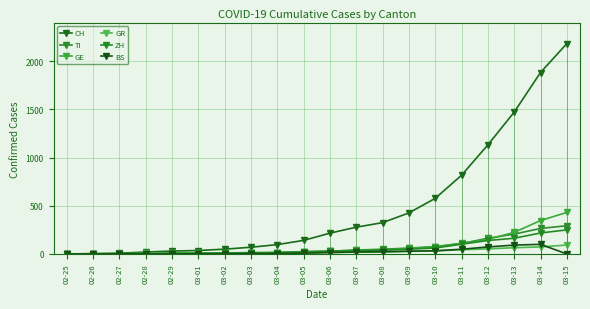

Which category has the highest value in the GE series?

03-15